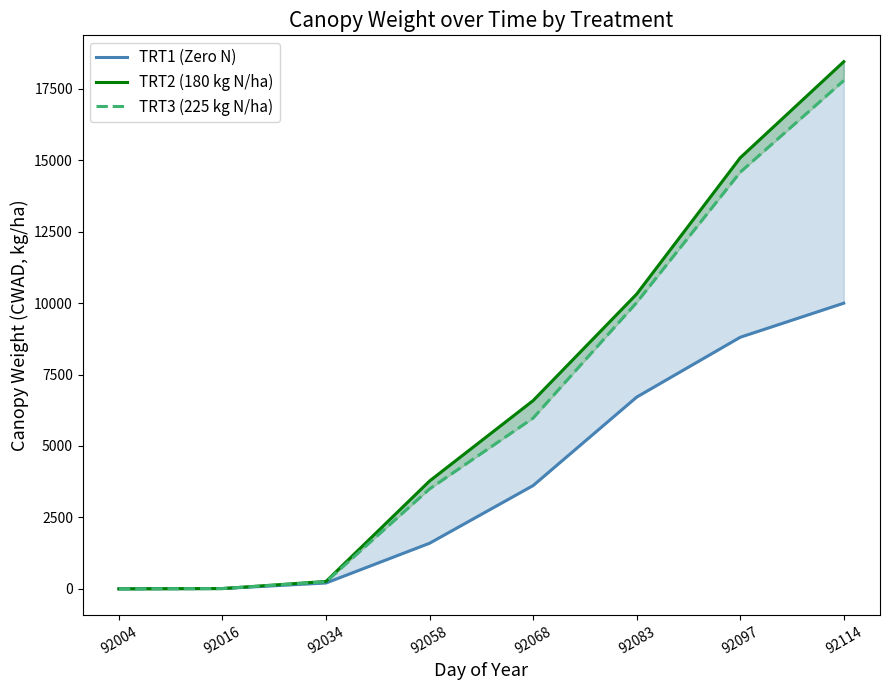

The TRT2 (180 kg N/ha) series shows 4 at 92016. True or false?

False